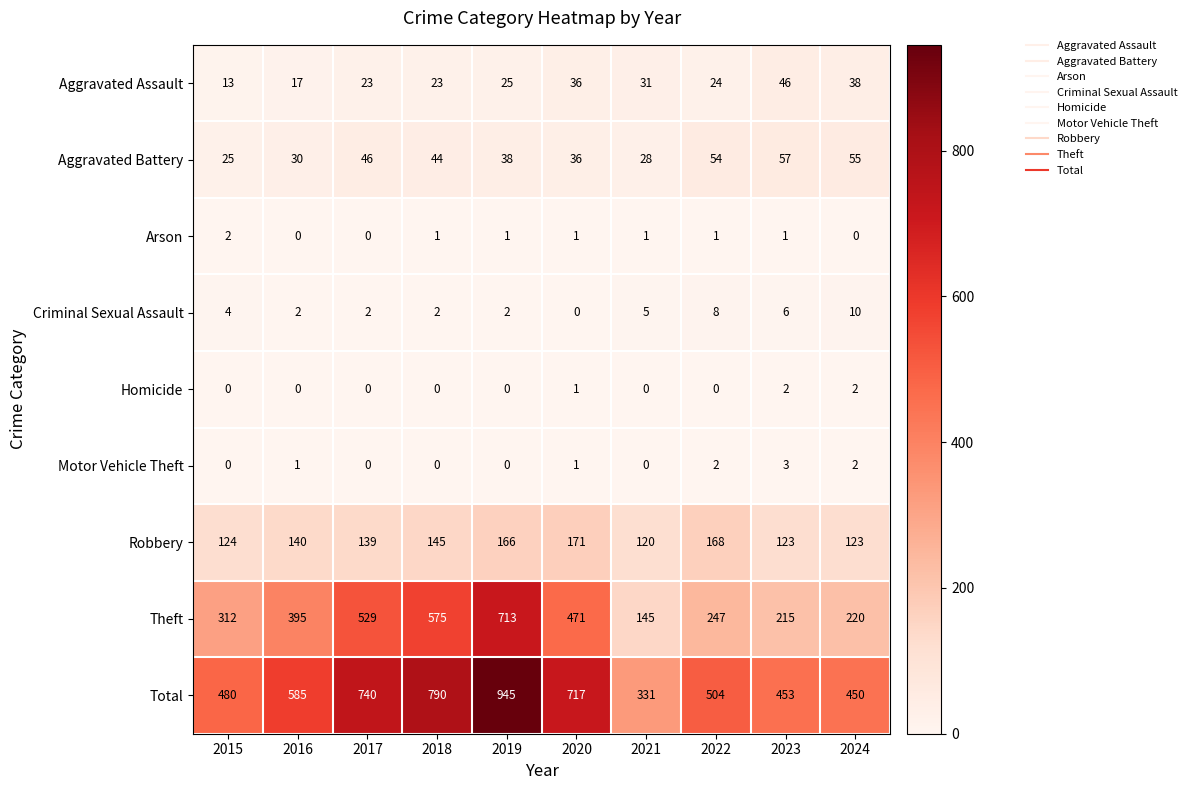

The value of Arson at 2016 is 1. True or false?

False